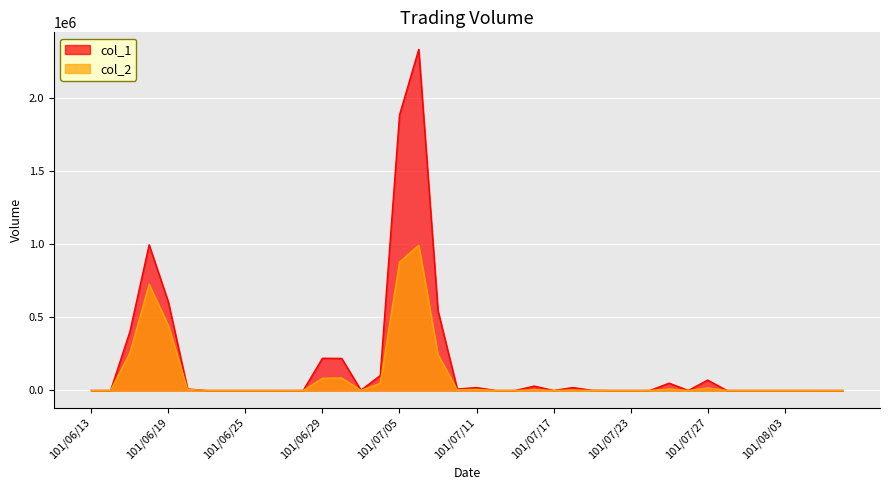

Between 101/07/25 and 101/08/01, which is larger?

101/07/25